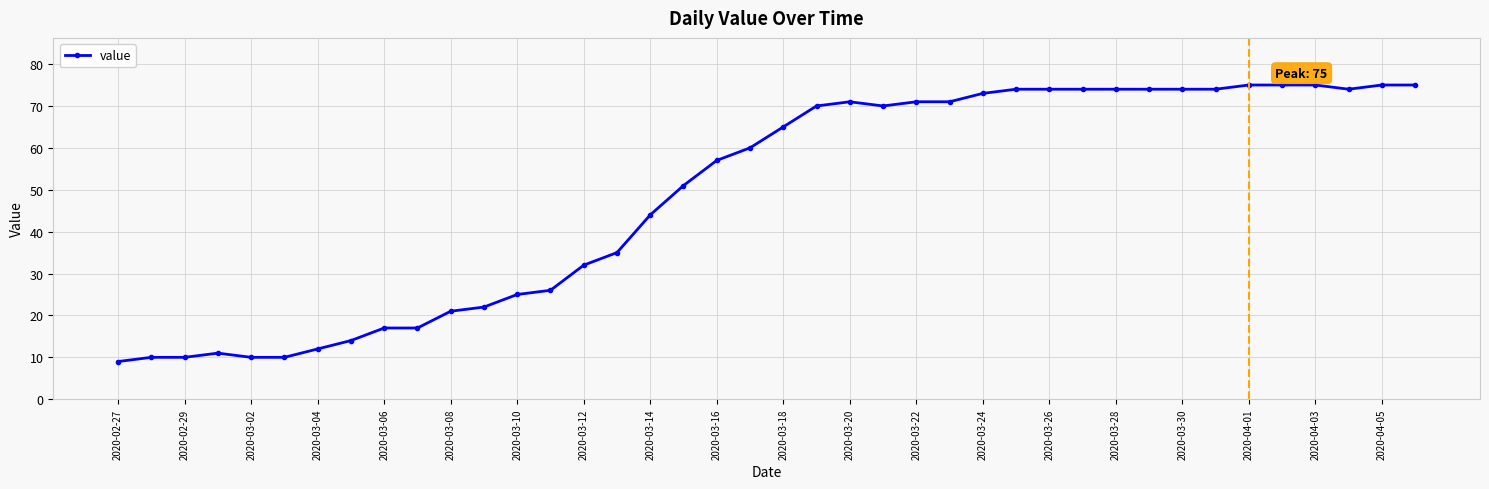

True or false: there are more than 0 points higher than both neighbors.

True